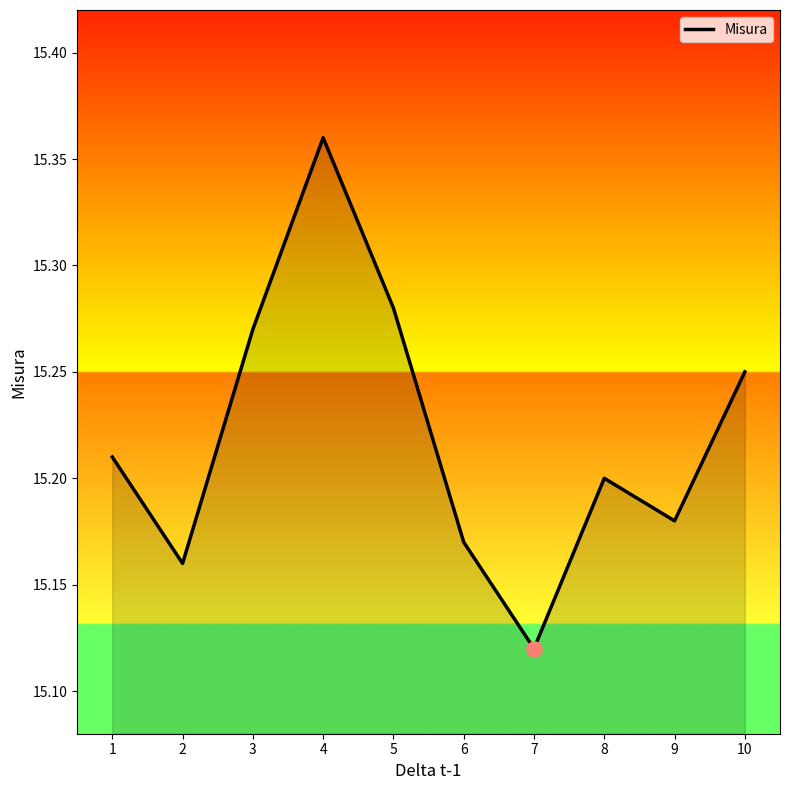

What is the change in value from 7 to 8?

+0.1